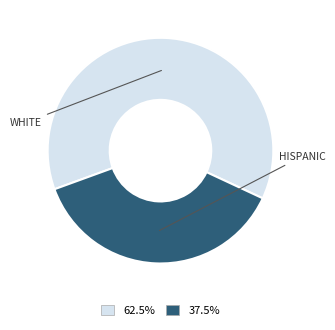

Is there a majority slice in this chart?

Yes